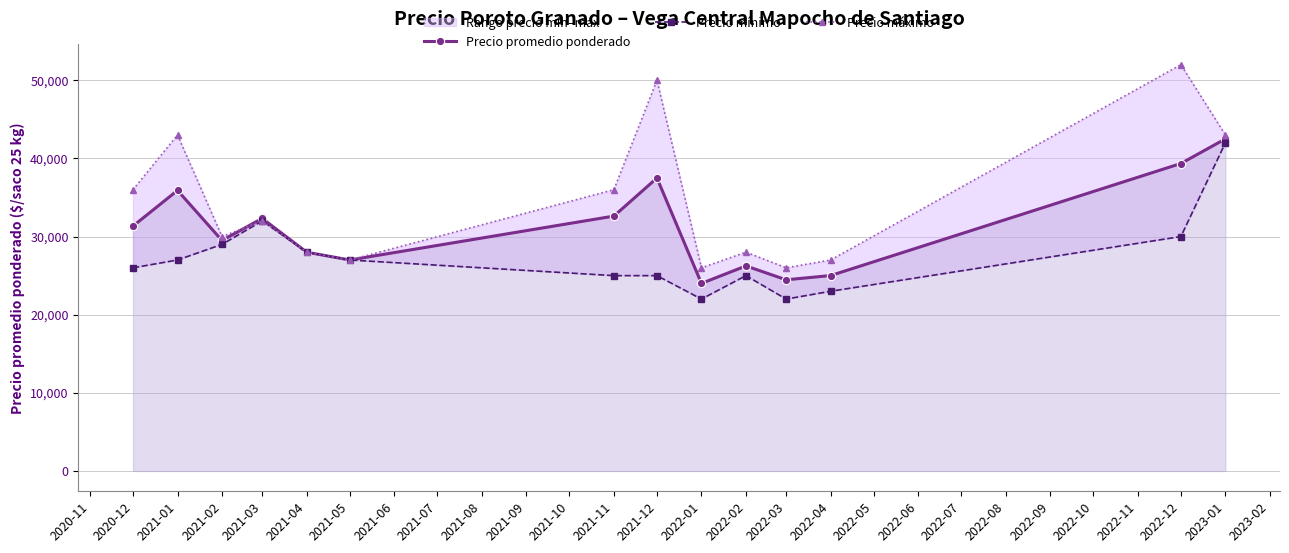

The value of Precio promedio ponderado at 2021-04 is 28000. True or false?

True